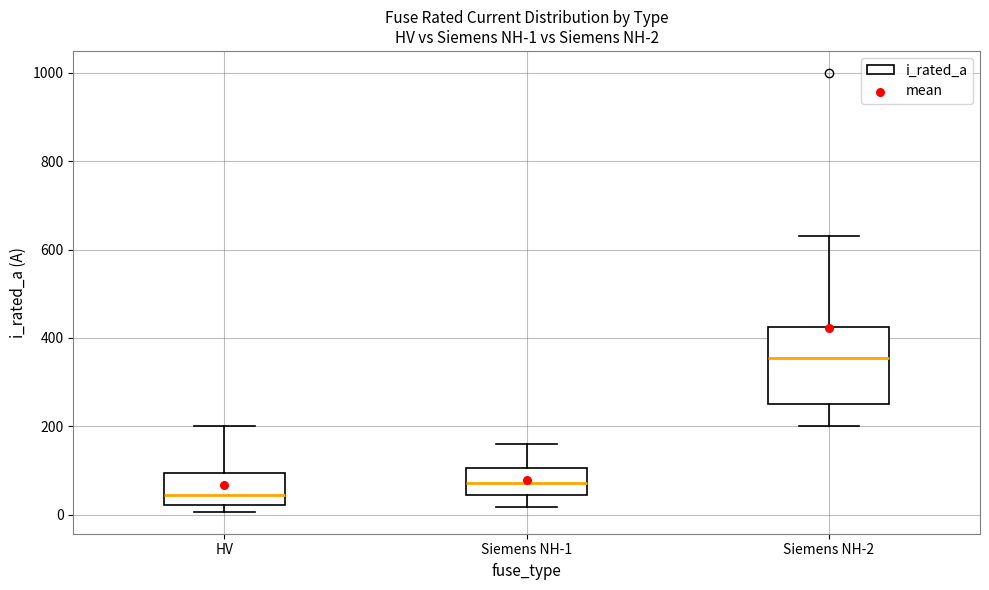

Comparing the boxes themselves (not the whiskers), which one is the tallest?

Siemens NH-2